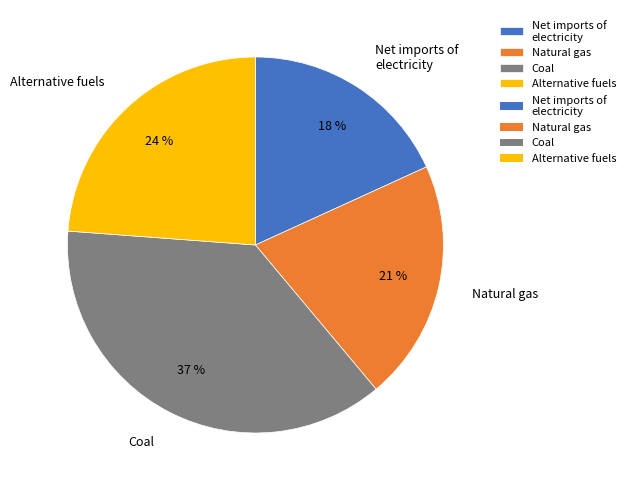

The Net imports of electricity slice represents 18% of the pie. True or false?

True